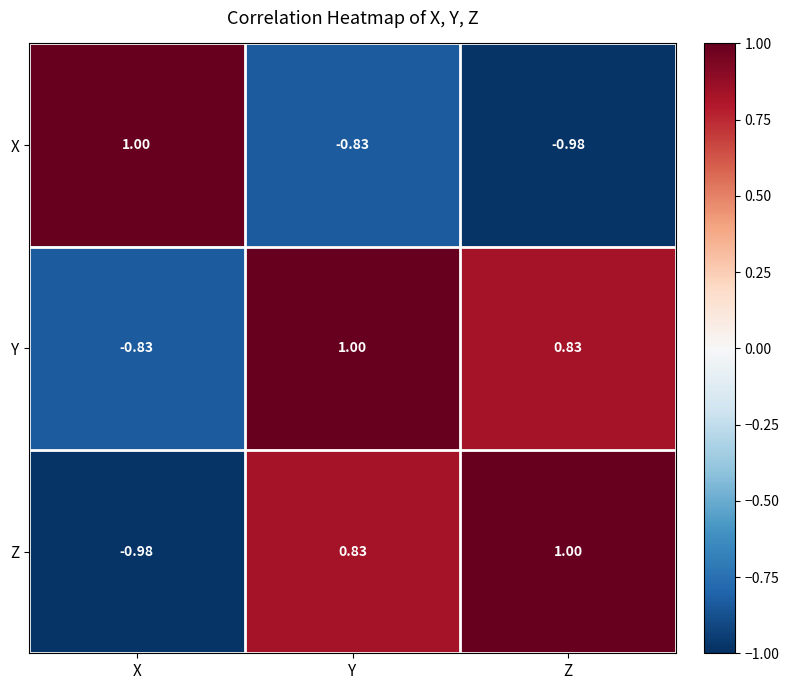

At Z, list the series in order from largest to smallest.

Z, Y, X